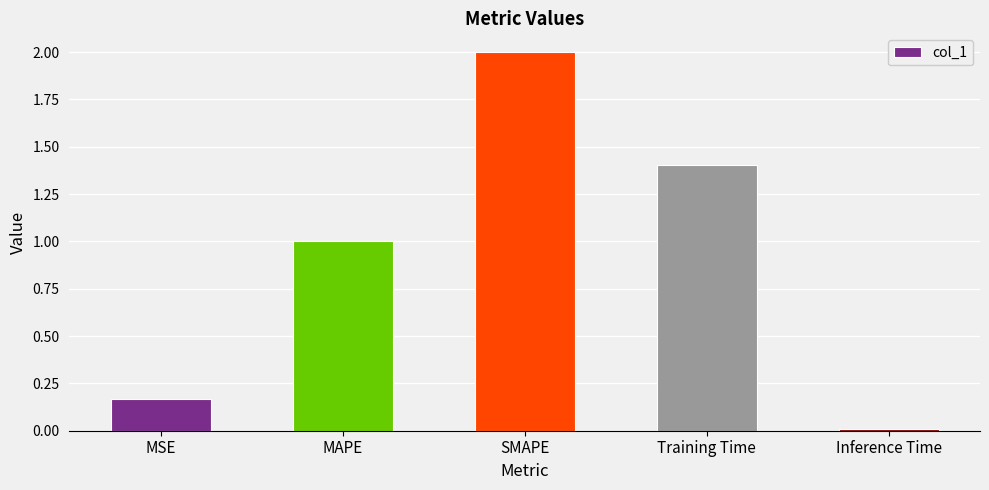

How many categories are shown in the chart?

5